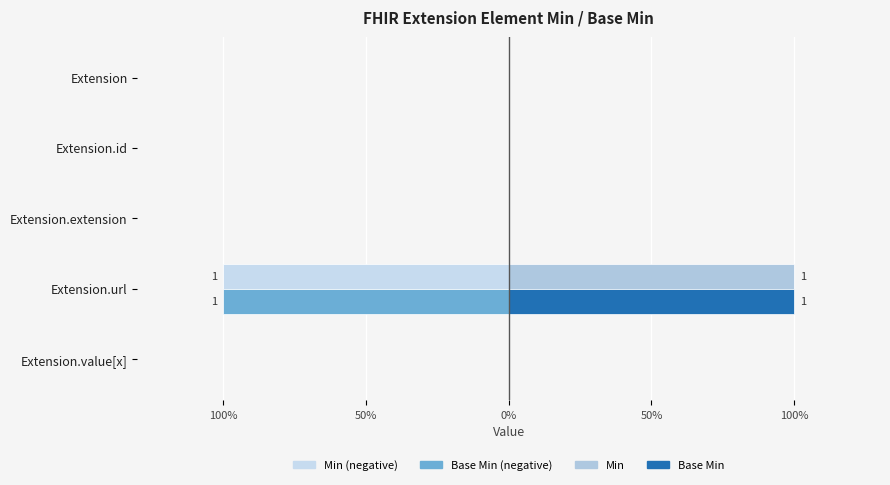

How many Min values are between 0 and 1?

5